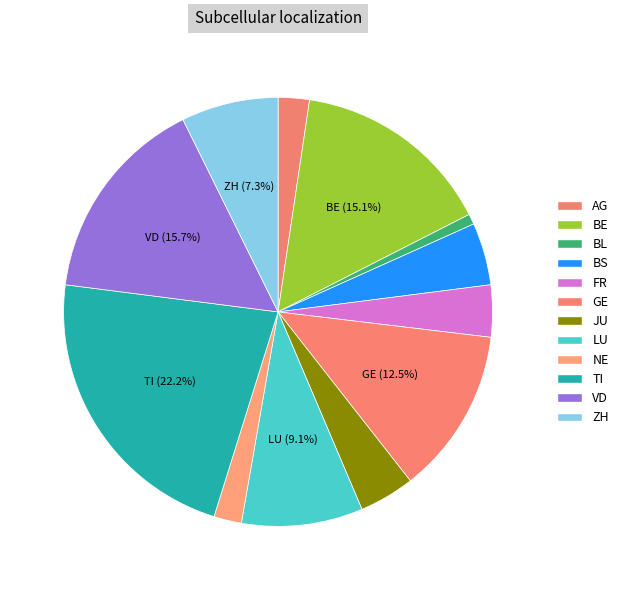

How many slices are in this pie chart?

12